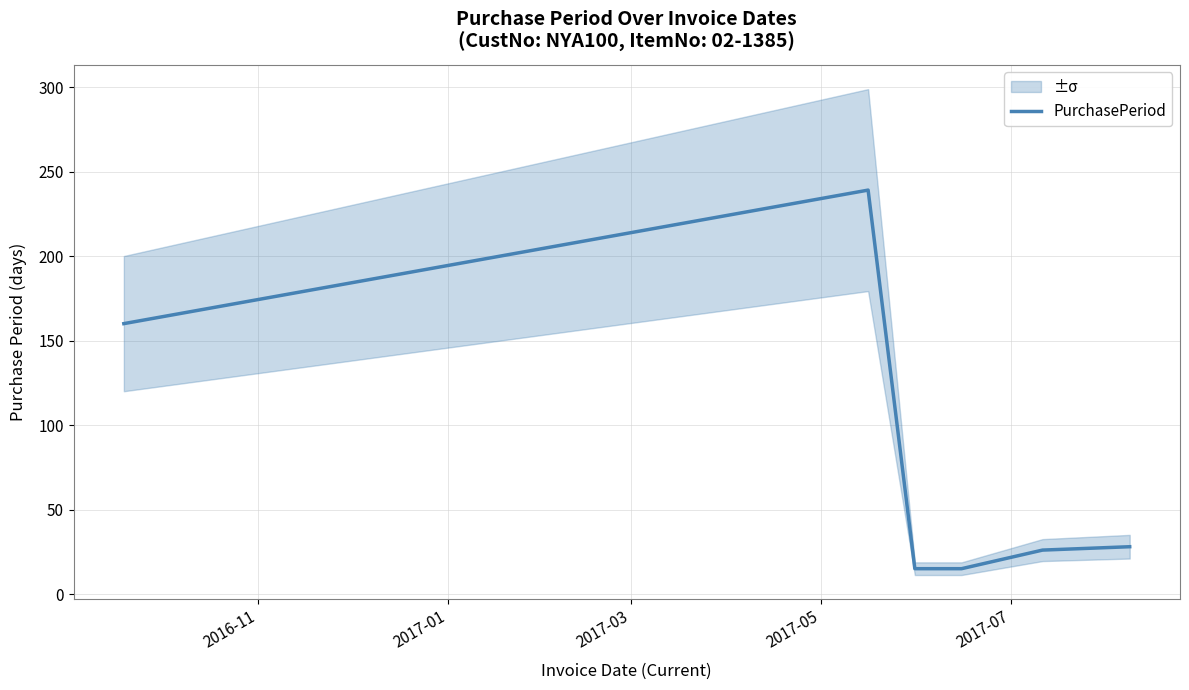

What is the lowest value of the PurchasePeriod series?

15